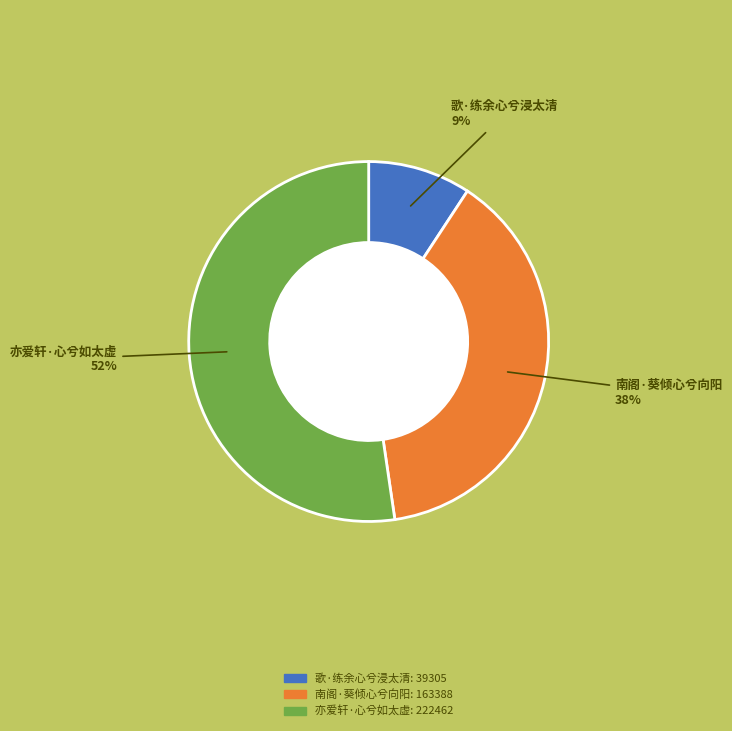

To the nearest percent, what is the average slice percentage?

33%